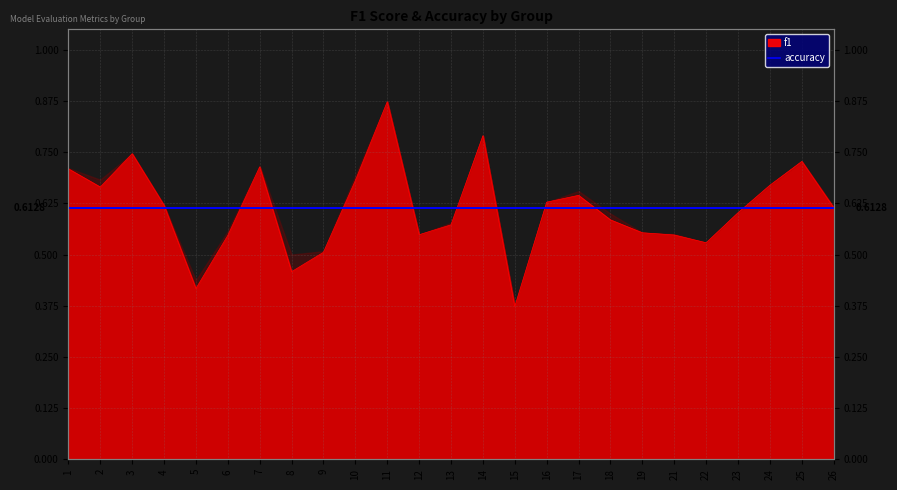

The value at 25 is 0.7. True or false?

True